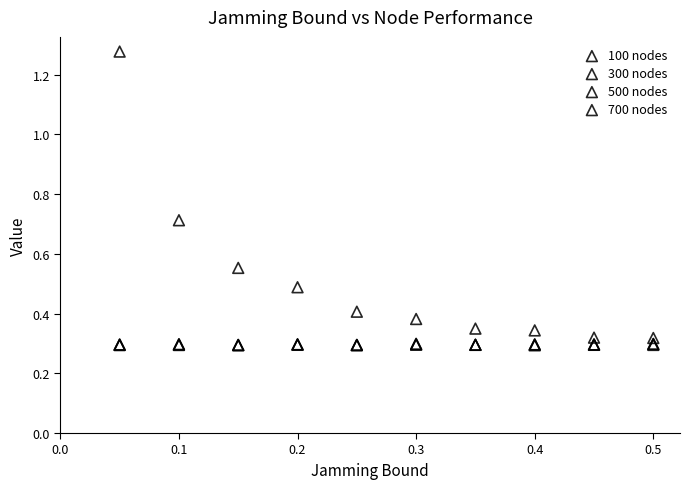

What are all the series names shown in the legend?

100 nodes, 300 nodes, 500 nodes, 700 nodes